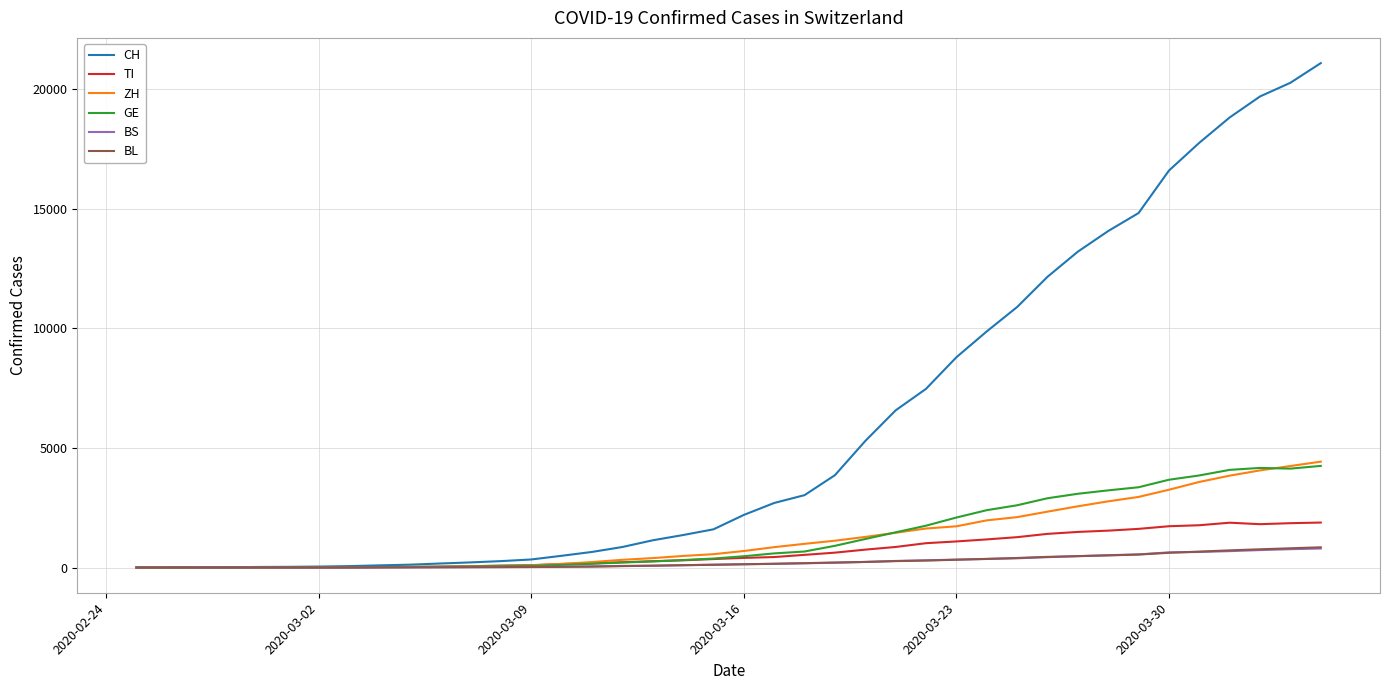

Which series has the largest total across all categories?

CH